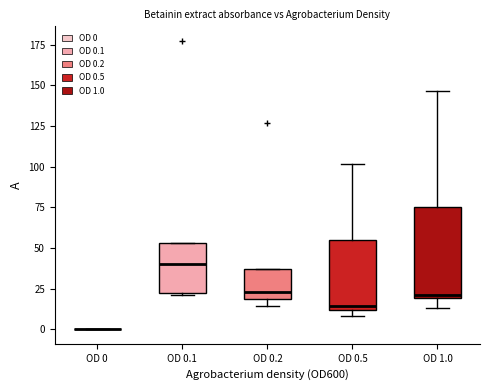

Reading left to right, transcribe this box plot: for each box, give where its median line is, the range the box spans, and where its two whiskers end, as read against the y-axis. The values are not printed on the chart, so give them approximately, as read against the axis.

OD 0: box collapsed to a line at 0, whiskers 0 to 0
OD 0.1: median 40, box 20 to 55, whiskers 20 to 55
OD 0.2: median 25, box 20 to 35, whiskers 15 to 35
OD 0.5: median 15, box 10 to 55, whiskers 10 (just below the box's lower edge) to 100
OD 1.0: median 20 (just above the box's lower edge), box 20 to 75, whiskers 15 to 145